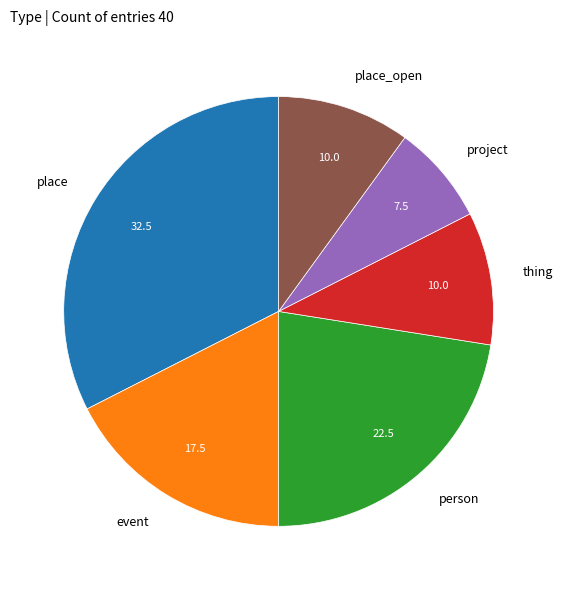

How many segments does this pie chart have?

6